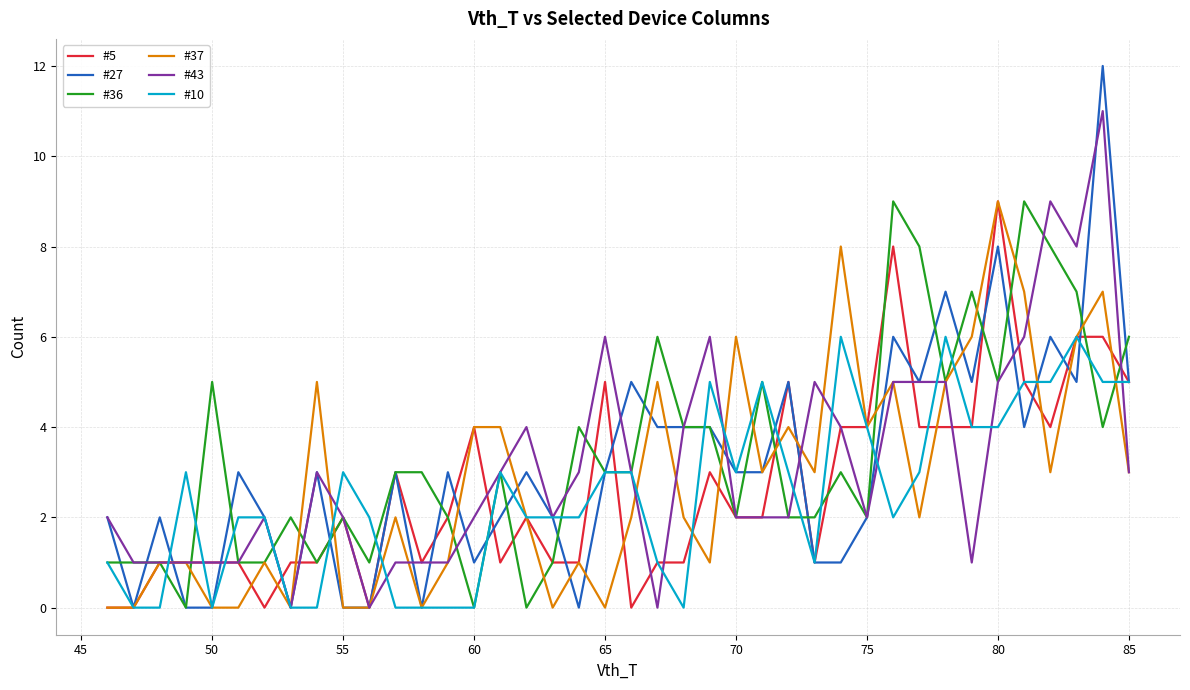

After their last crossing, which series has the higher values: #27 or #37?

#27